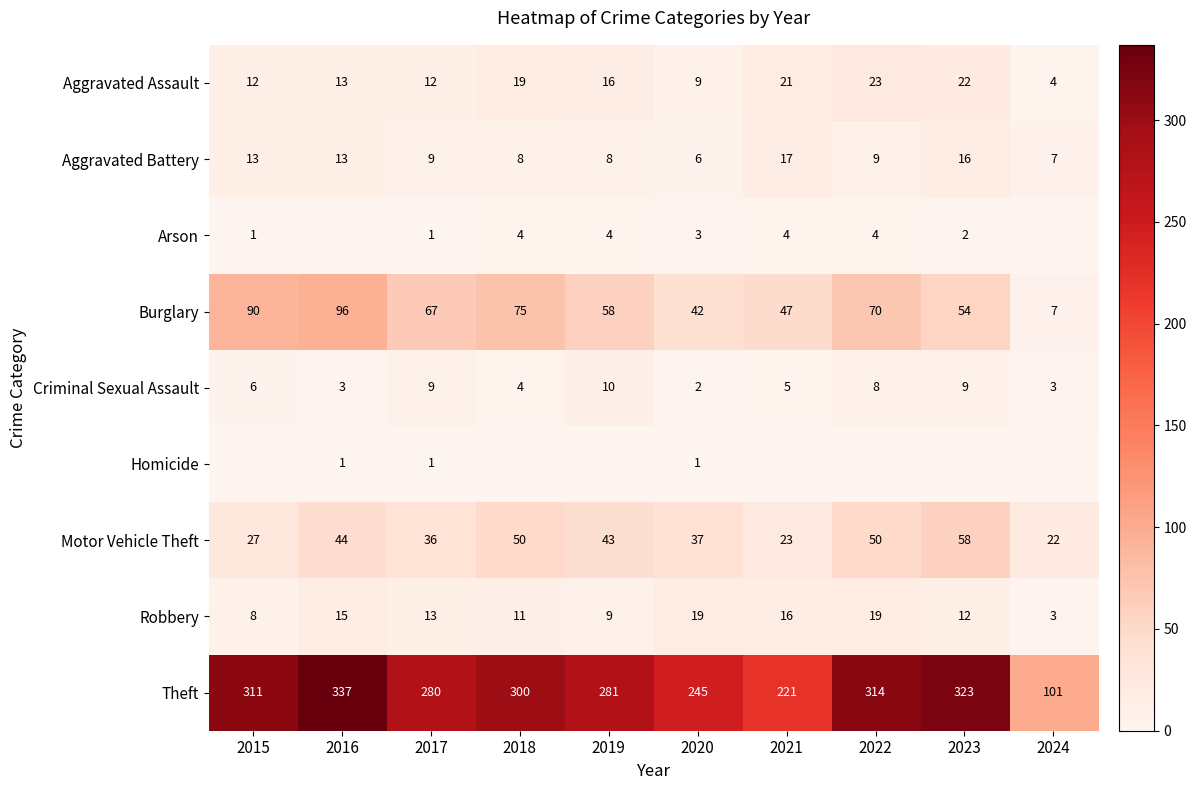

Count the number of data series in this chart.

9